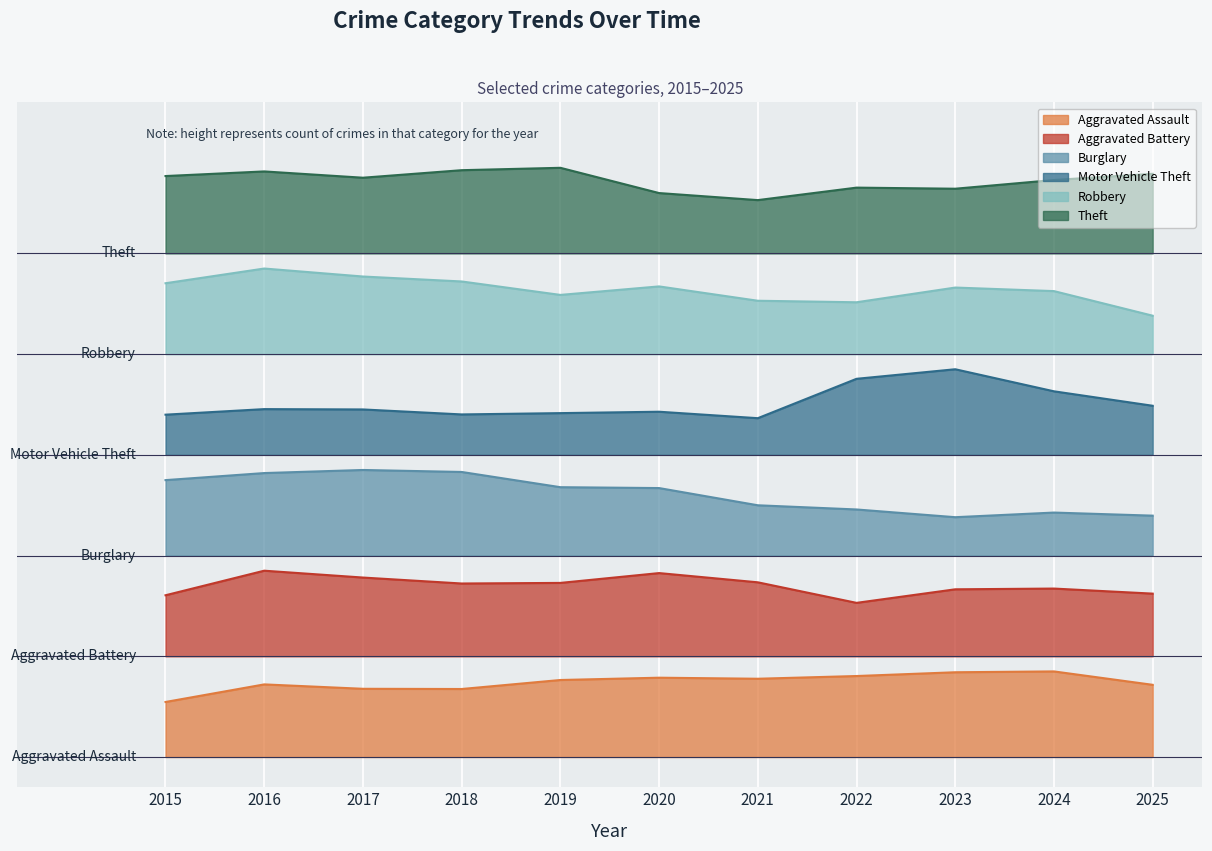

Which category has the highest value in the Robbery series?

2016